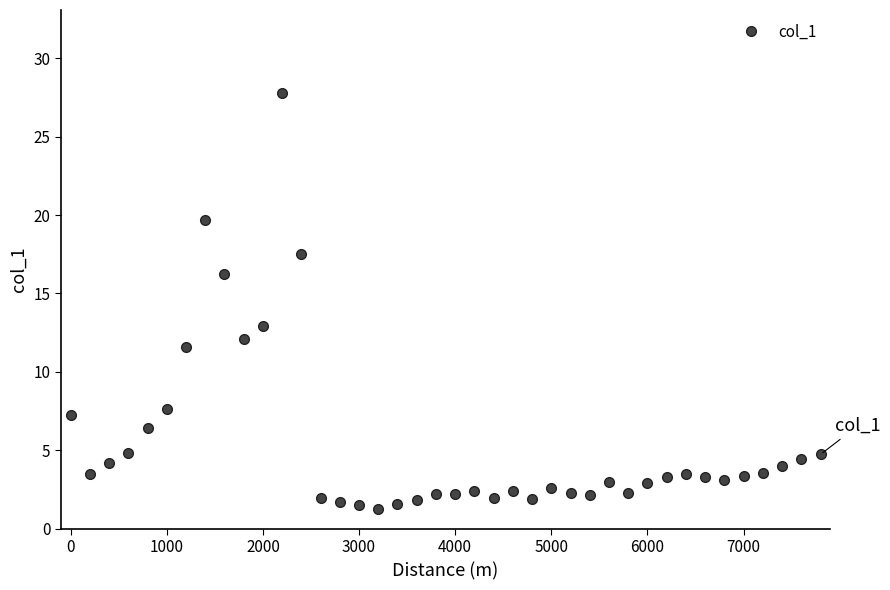

What is the average value?

5.6